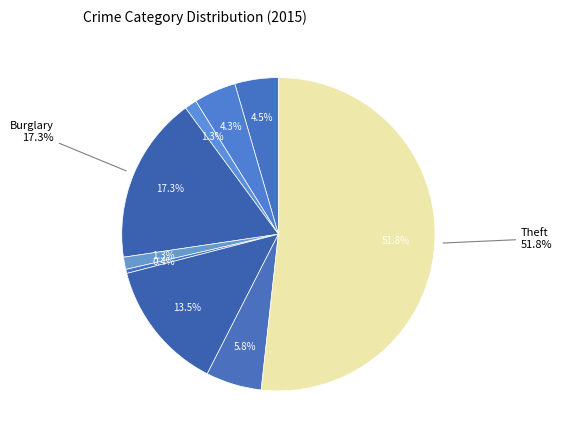

Which has a higher value, Theft or Criminal Sexual Assault?

Theft